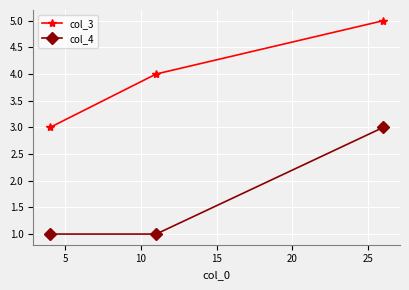

List the series in order of their peak value, highest first.

col_3, col_4